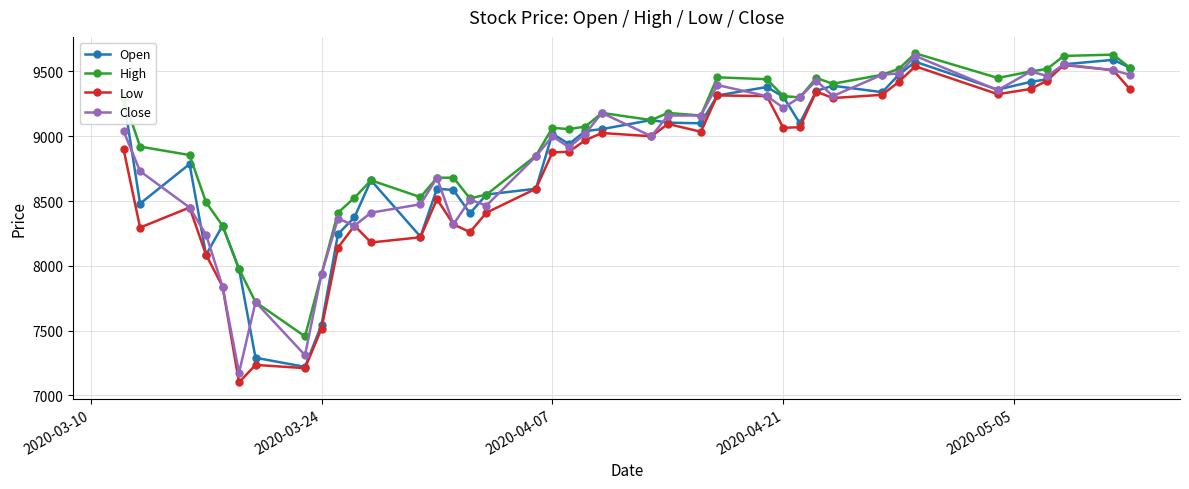

What is the value of the Close point at the 4th from the left?

8240